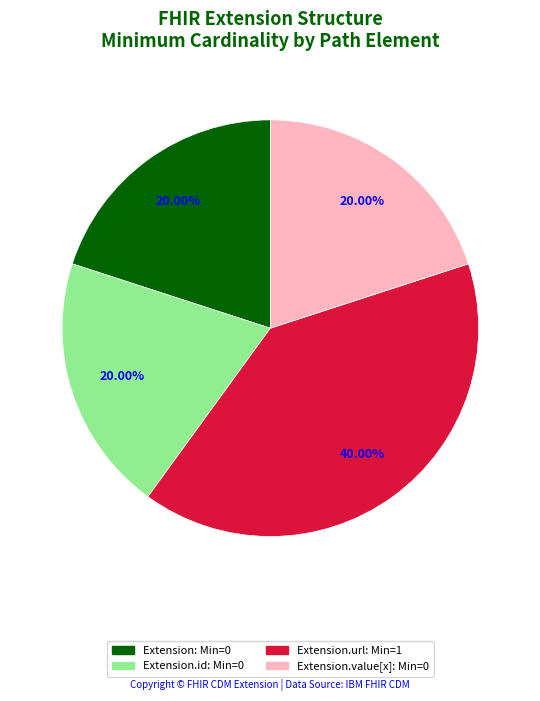

Does any single category account for the majority?

No